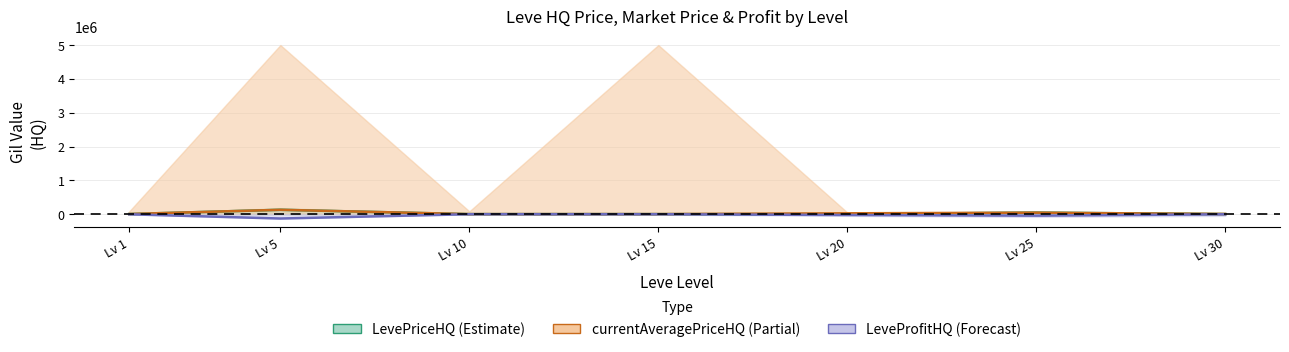

What is the average value of the LevePriceHQ series?

26301.8